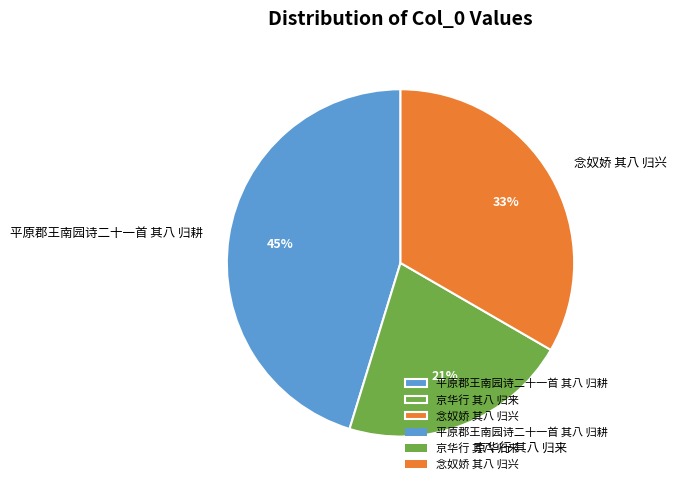

How many segments does this pie chart have?

3